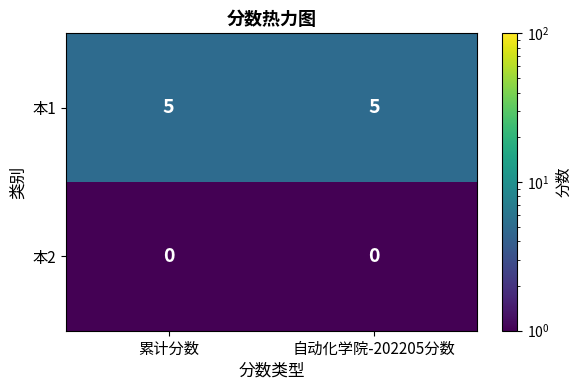

At 自动化学院-202205分数, list the series in order from largest to smallest.

本1, 本2